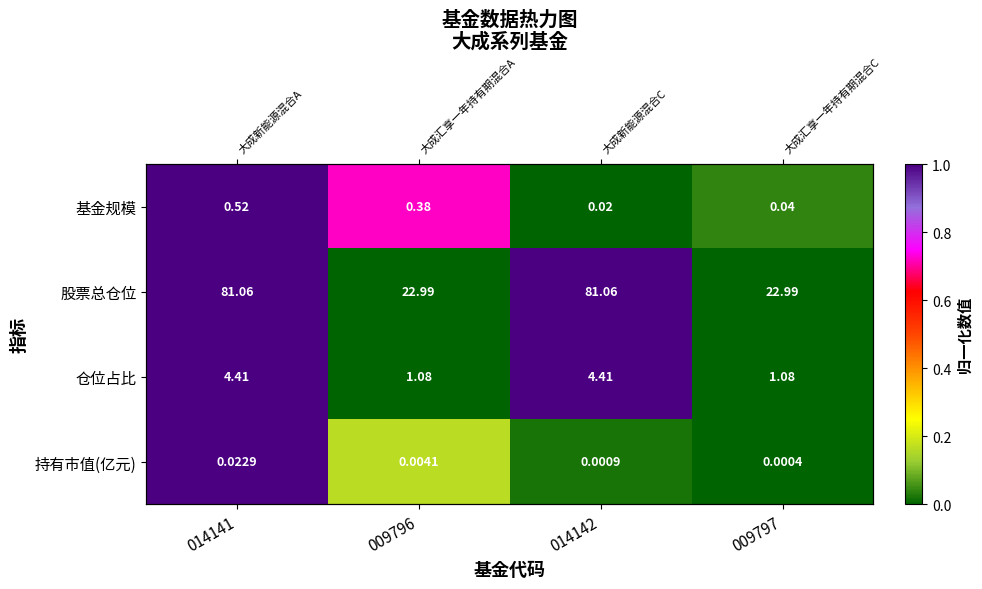

Which series has the largest total across all categories?

股票总仓位